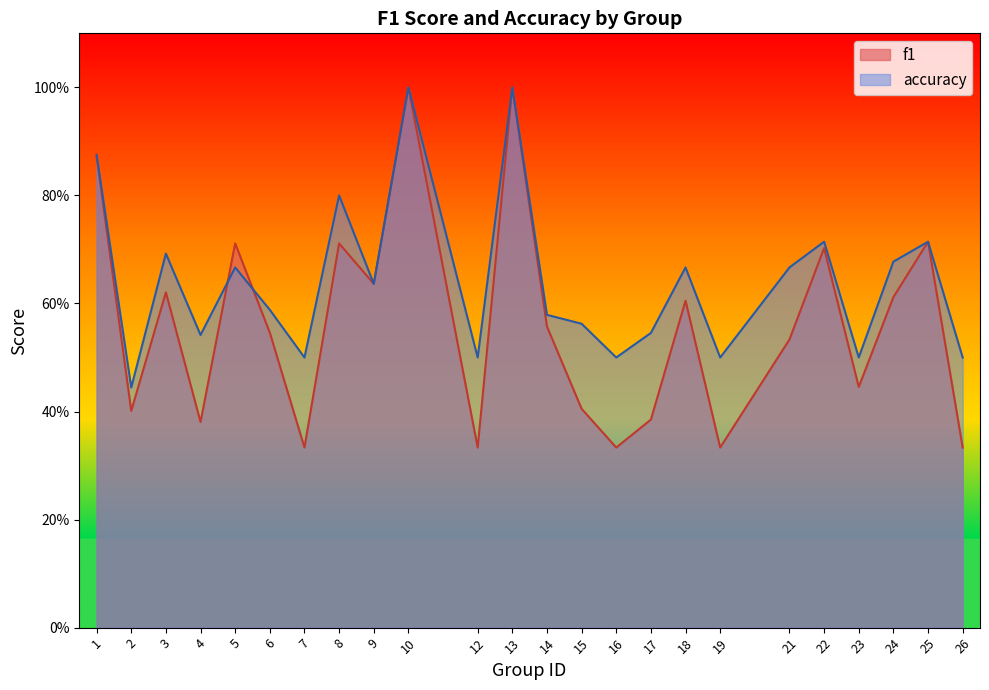

The value of accuracy at 16 is 0.1. True or false?

False